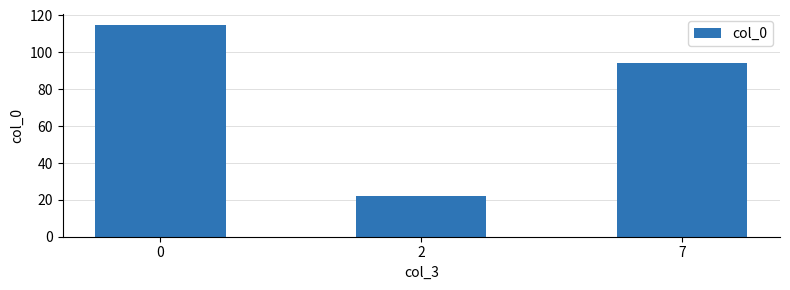

Reading left to right, what are all the values shown in this chart?

0=115	2=22	7=94